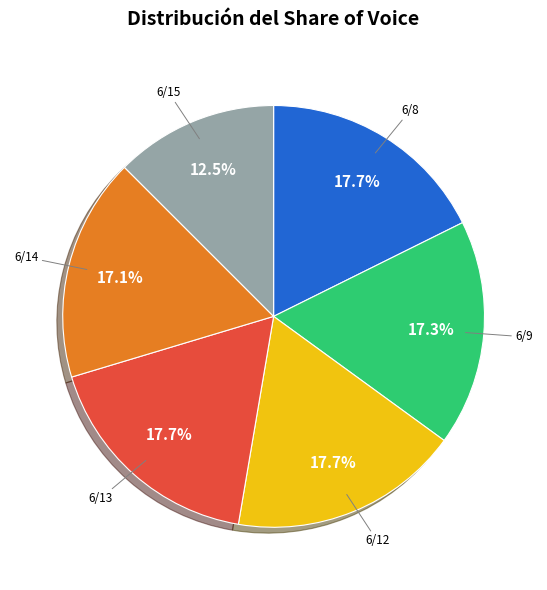

Is there any slice that represents more than half of the pie?

No